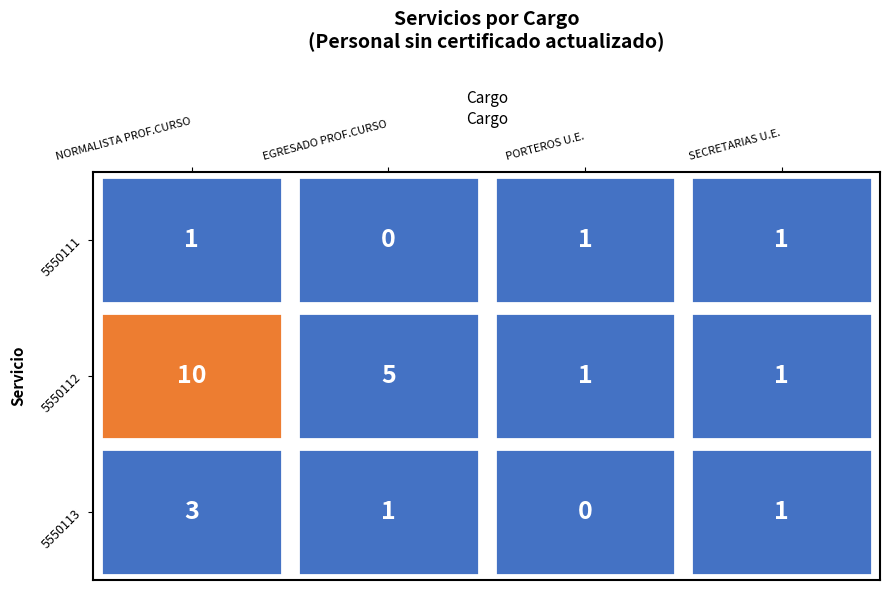

Is it true that 5550111 equals 1 at 1?

False